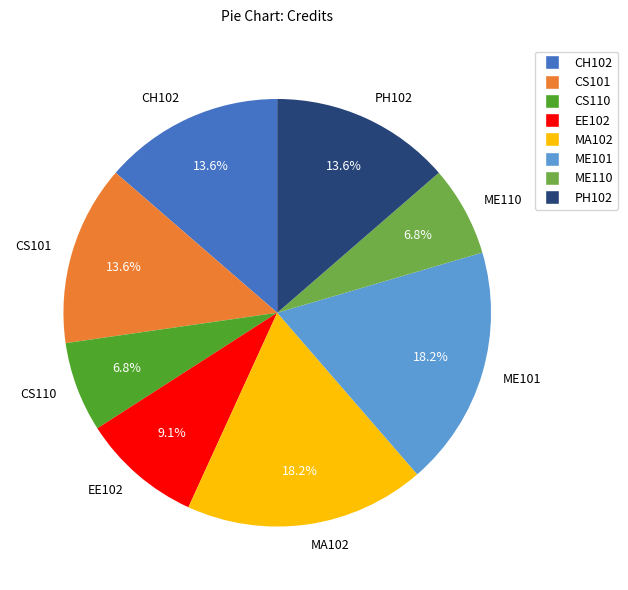

Does CS101 represent more than half of the total?

No